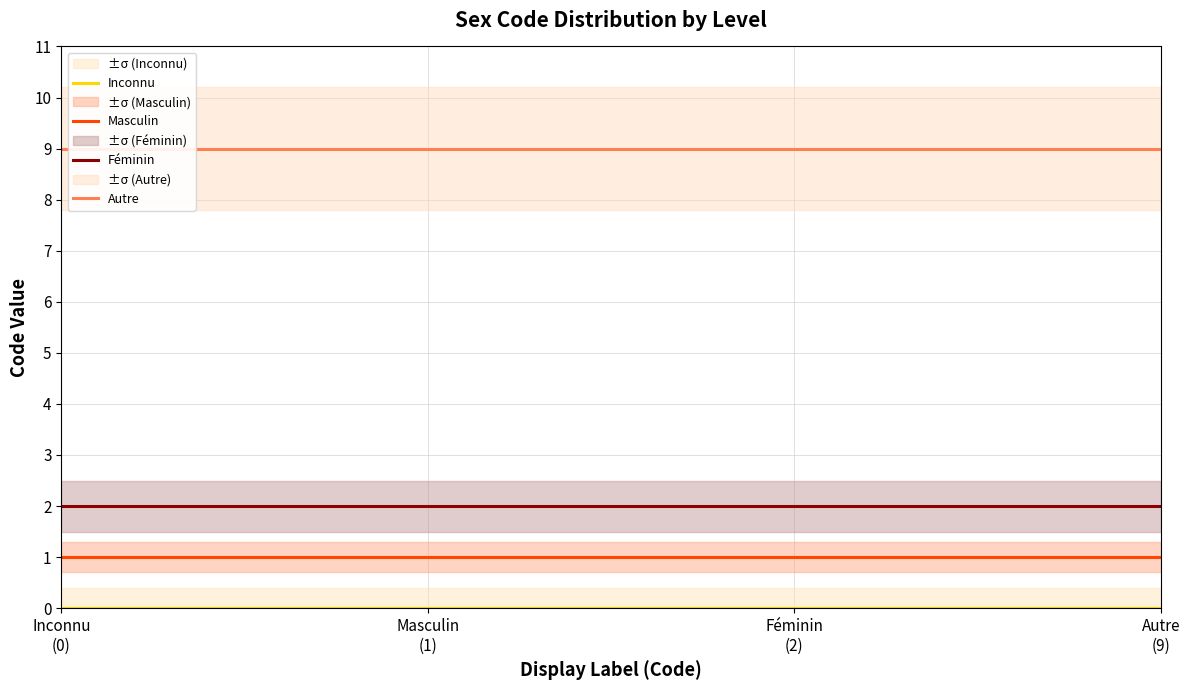

Reading right to left, transcribe all the data shown in this chart.

Inconnu: 1=0	1=0	1=0	1=0
Masculin: 1=1	1=1	1=1	1=1
Féminin: 1=2	1=2	1=2	1=2
Autre: 1=9	1=9	1=9	1=9